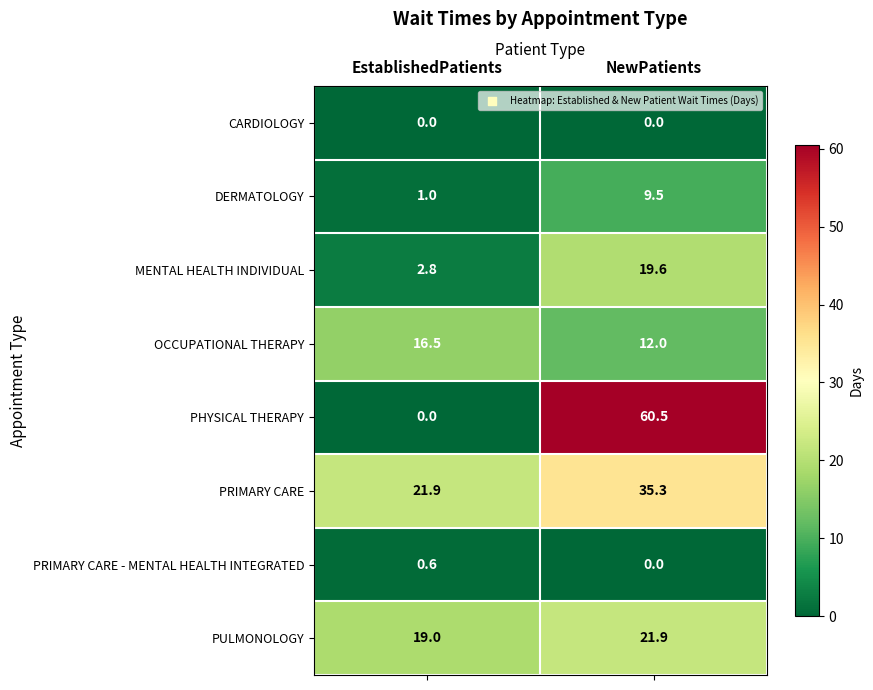

What is the spread (max minus min) of values at EstablishedPatients?

21.9